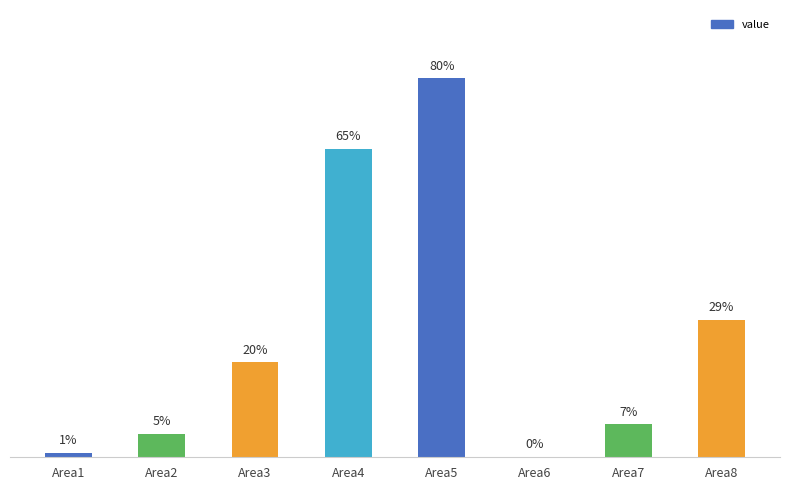

What is the change in value from Area3 to Area5?

+0.6